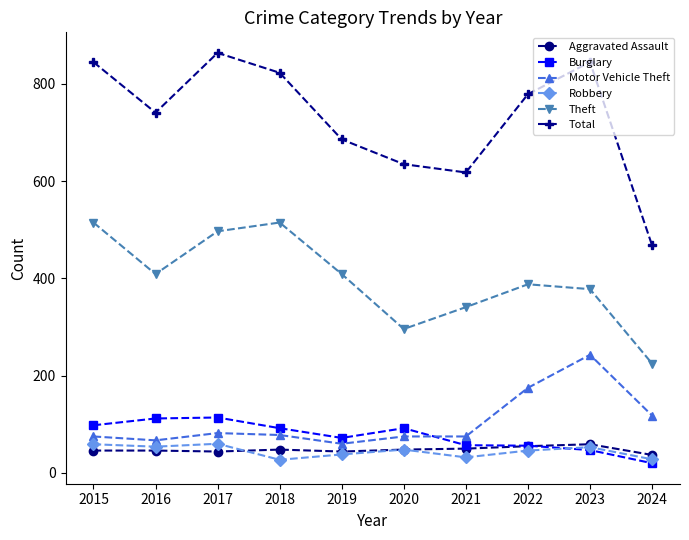

Where does the Robbery series first go above 48?

2015